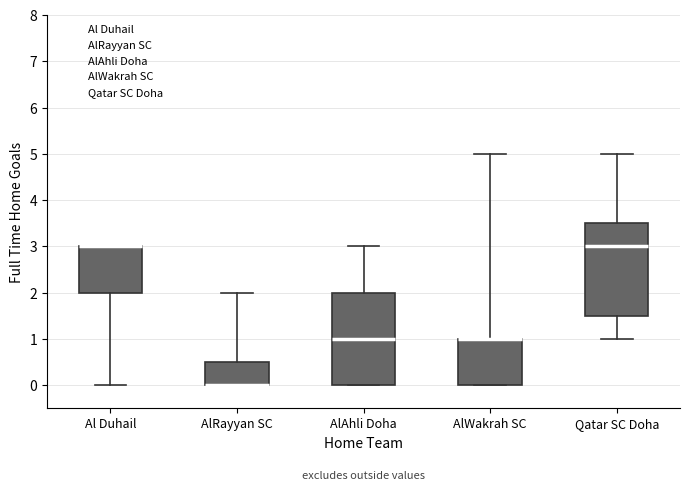

Where does the upper whisker of the box for AlAhli Doha end on the y-axis? The values are not printed on the chart, so give them approximately, as read against the axis.

3.0